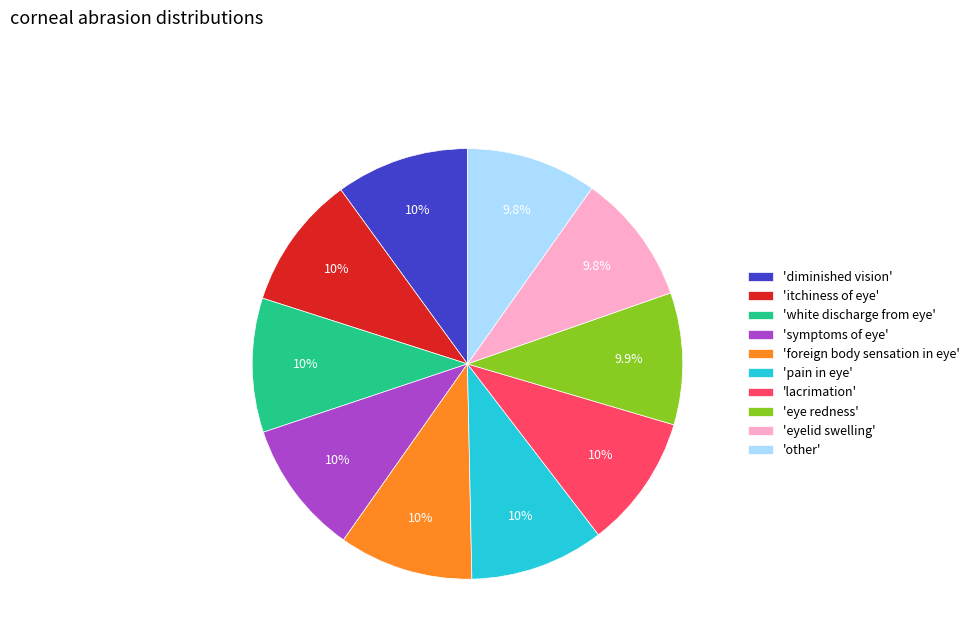

What is the ratio of the value at 'symptoms of eye' to the value at 'foreign body sensation in eye'?

1.0